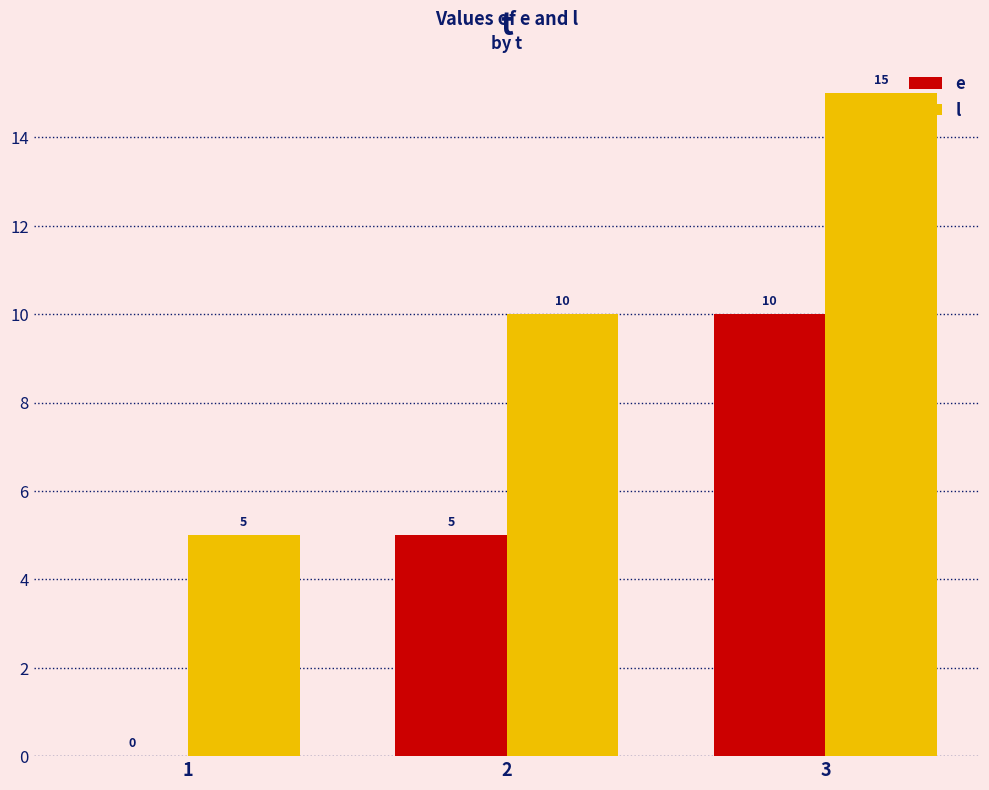

The l series shows 16 at 2. True or false?

False